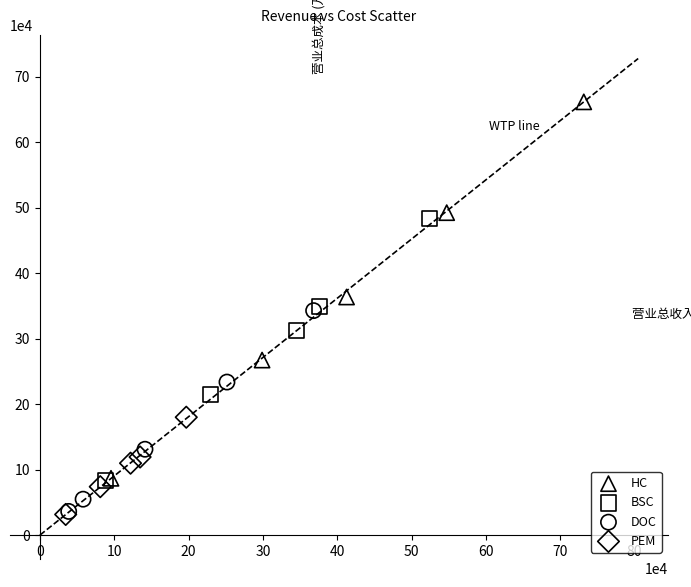

Which series has the widest spread of Y values?

HC